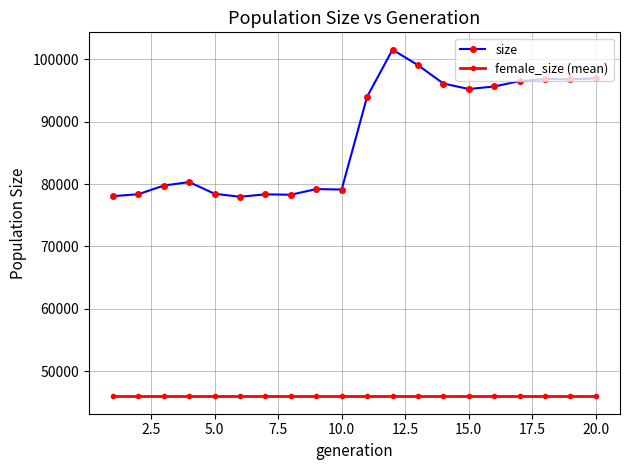

What is the value of the female_size (mean) point at the 14th from the left?

45957.7